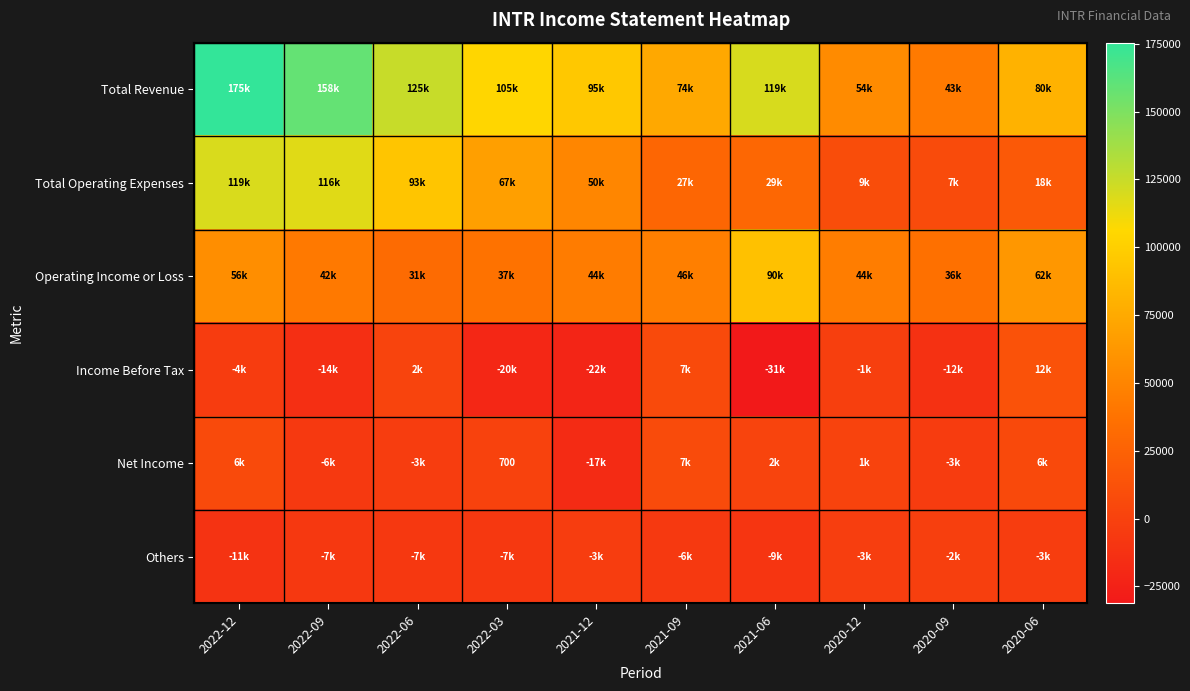

The Others series shows -9553 at 2022-09. True or false?

False